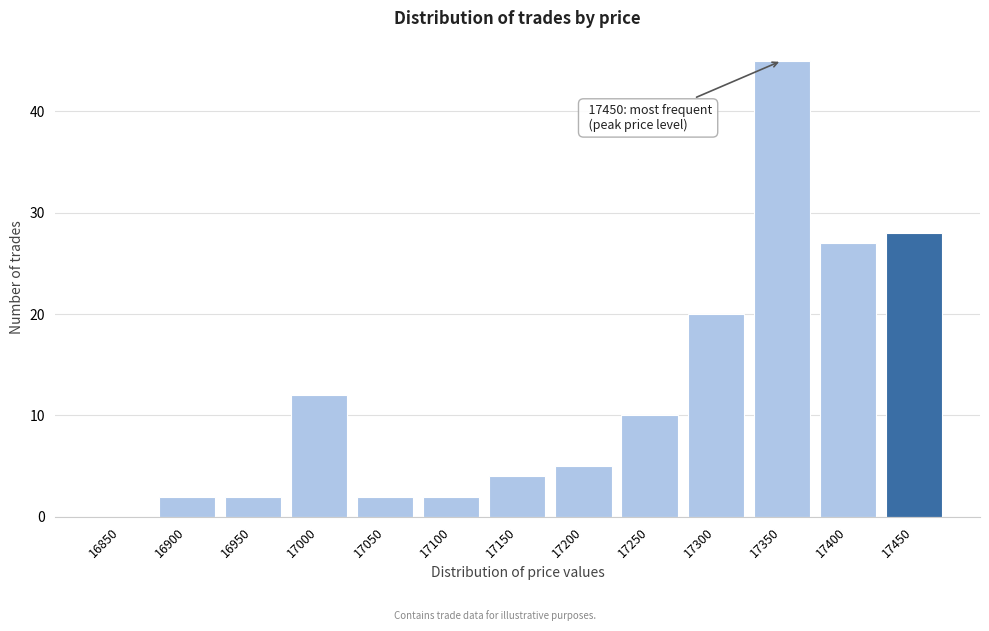

Reading right to left, list all the values displayed in this chart.

17450=28	17400=27	17350=45	17300=20	17250=10	17200=5	17150=4	17100=2	17050=2	17000=12	16950=2	16900=2	16850=0